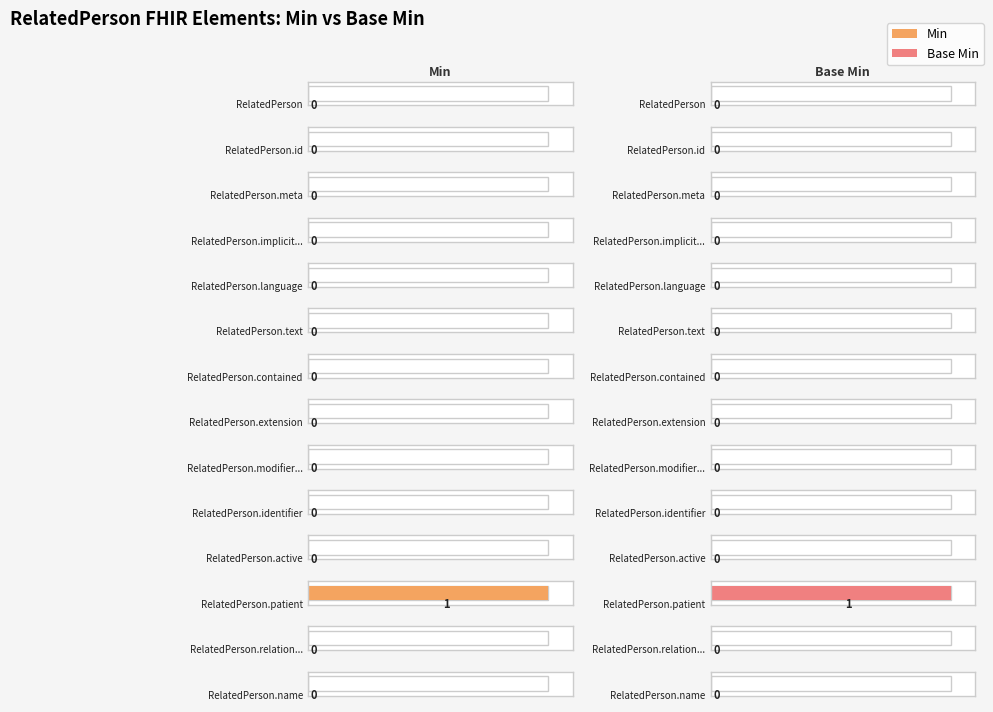

Where is Min nearest to the value 0?

RelatedPerson